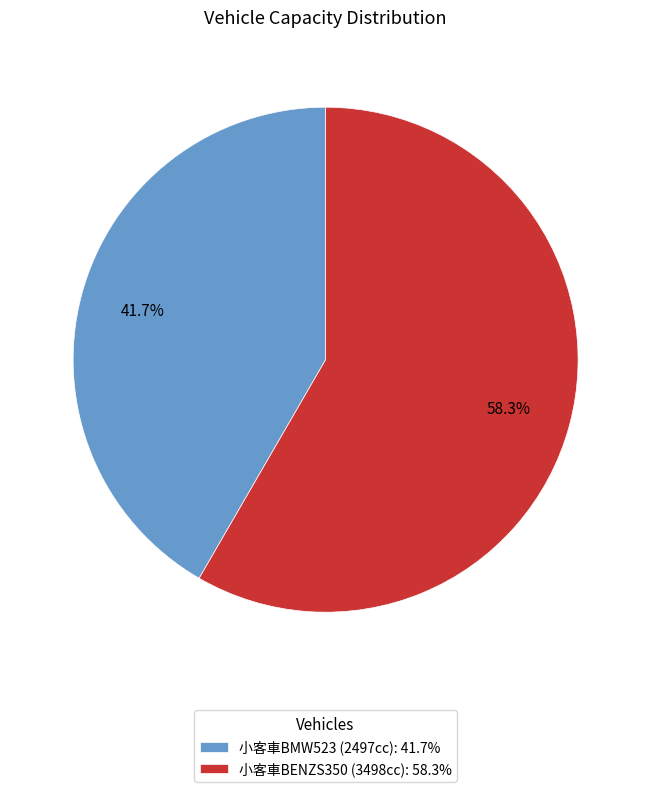

Rank the categories by value from highest to lowest.

小客車BENZS350 (3498cc): 58.3%, 小客車BMW523 (2497cc): 41.7%